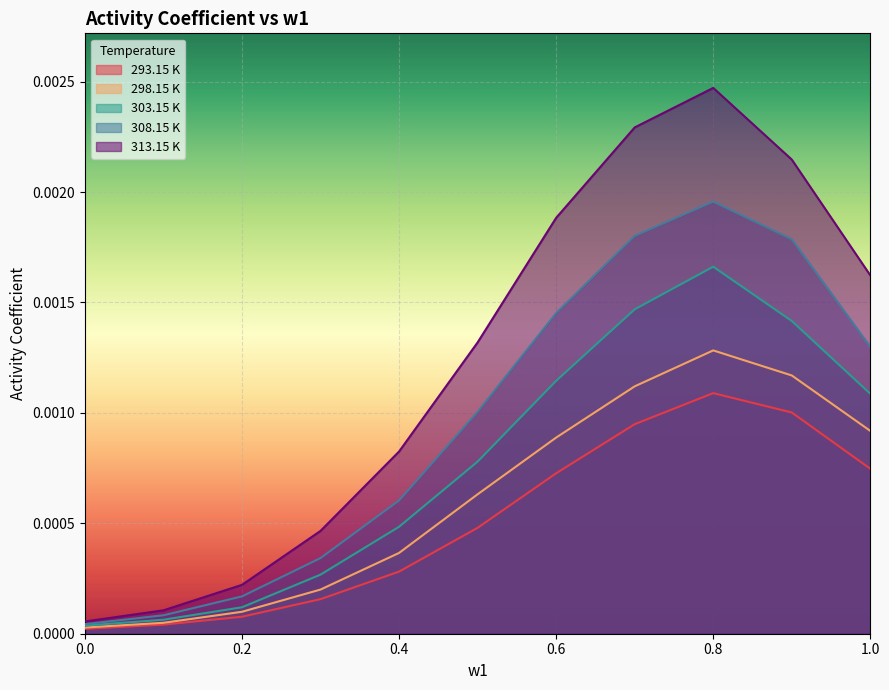

True or false: 313.15 K has a value of 0.0 at 0.7.

True